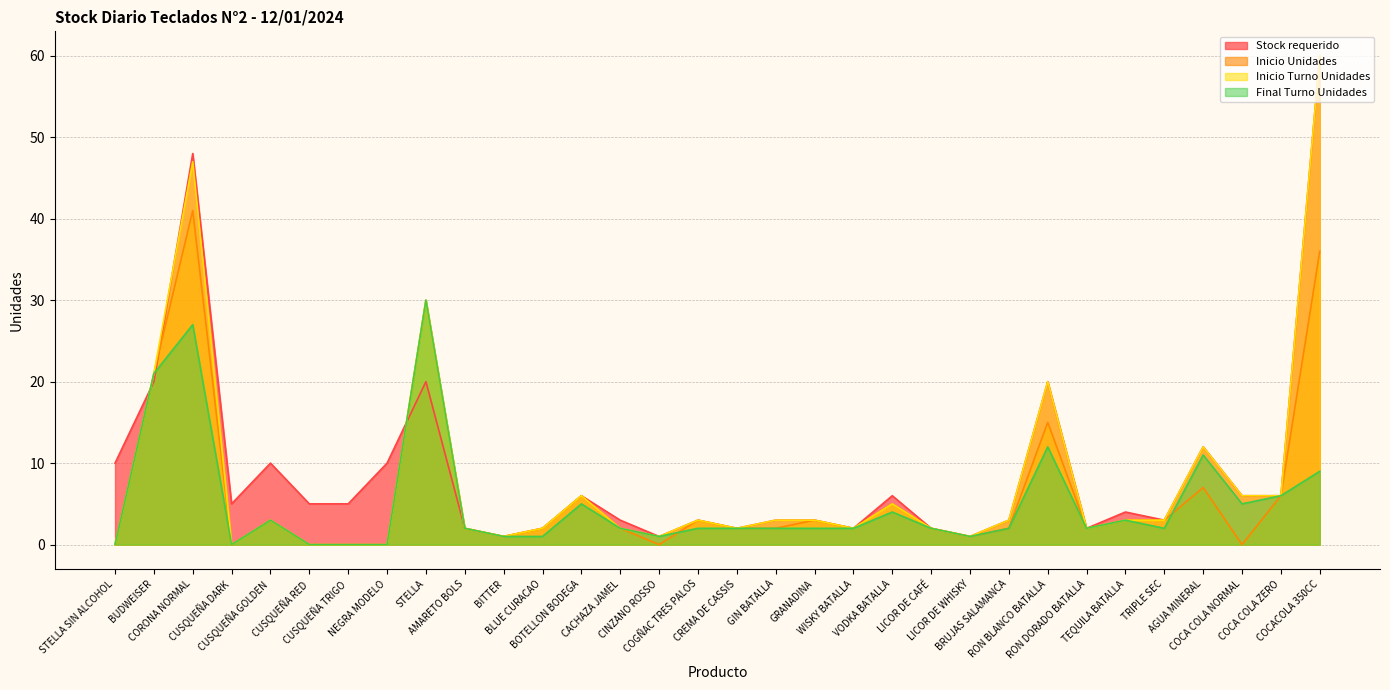

What is the highest value of the Stock requerido series?

60